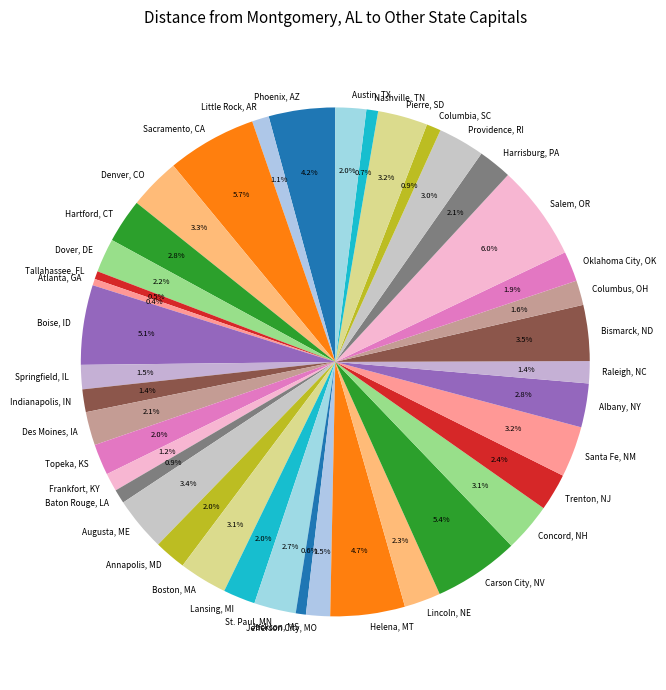

What percentage is the Columbus, OH slice, to the nearest percent?

2%